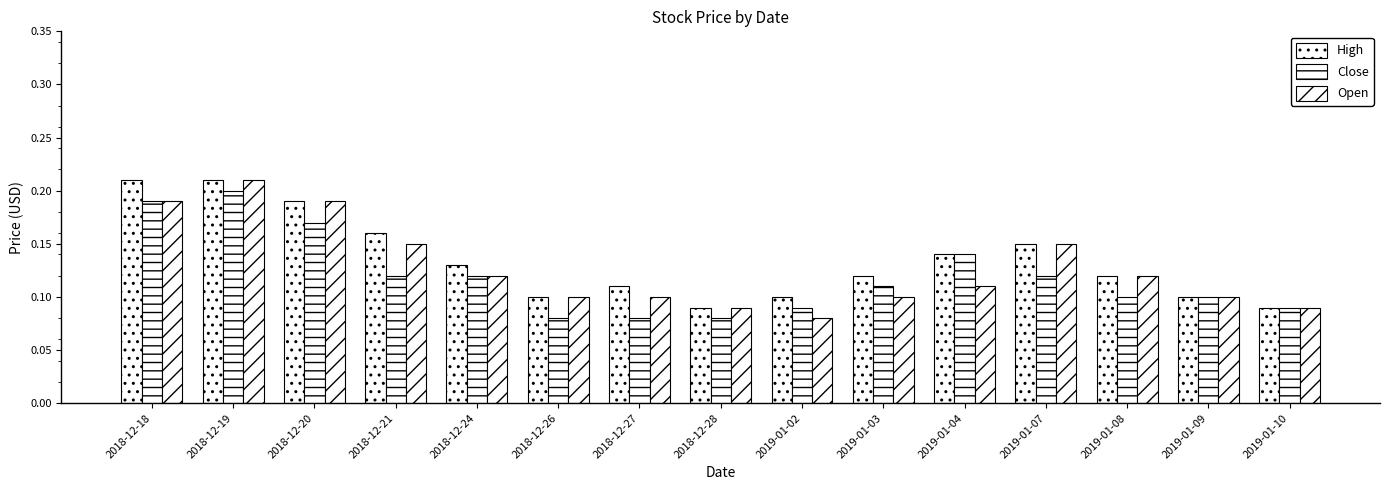

How many groups of bars are there?

15